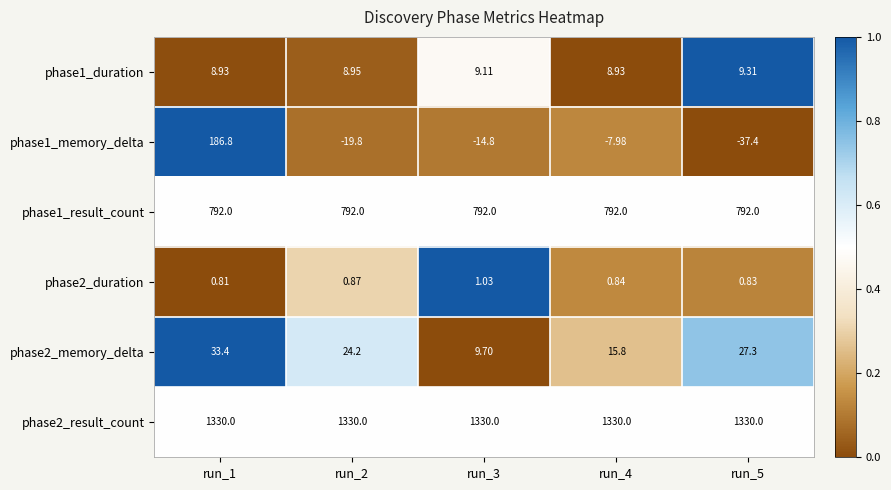

Which series has the largest total across all categories?

phase2_result_count